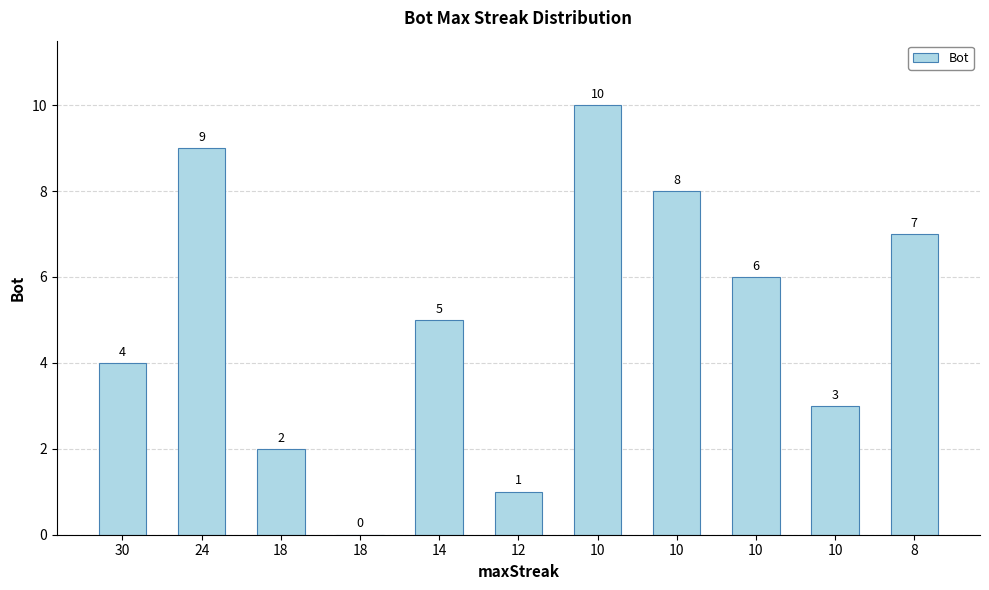

Reading left to right, what are all the values shown in this chart?

4	9	2	0	5	1	10	8	6	3	7